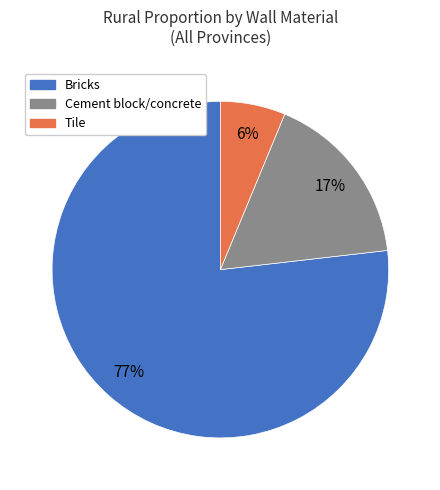

To the nearest percent, what is the average slice percentage?

33%